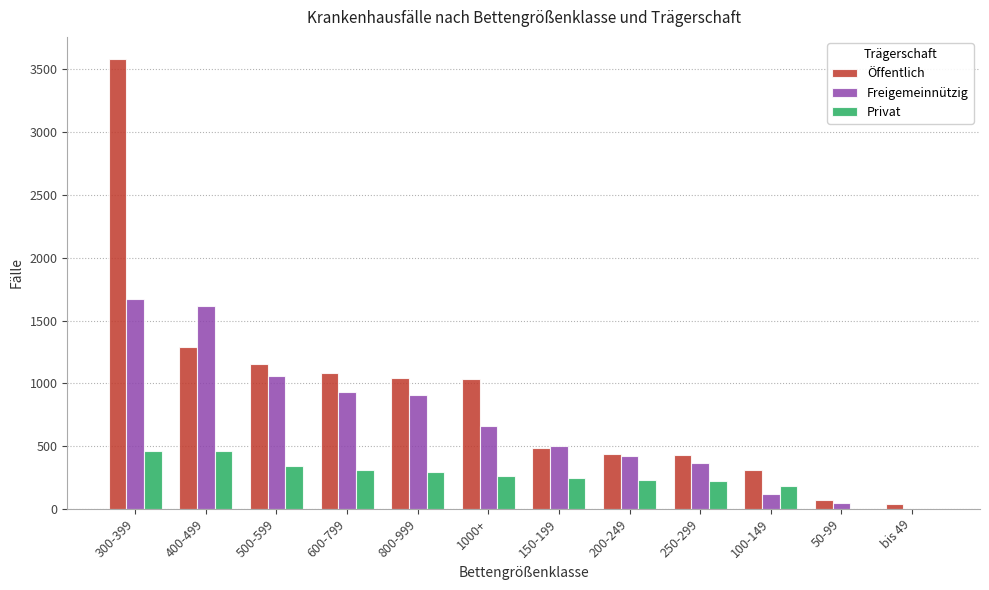

Which series changed the most between 500-599 and 200-249?

Öffentlich